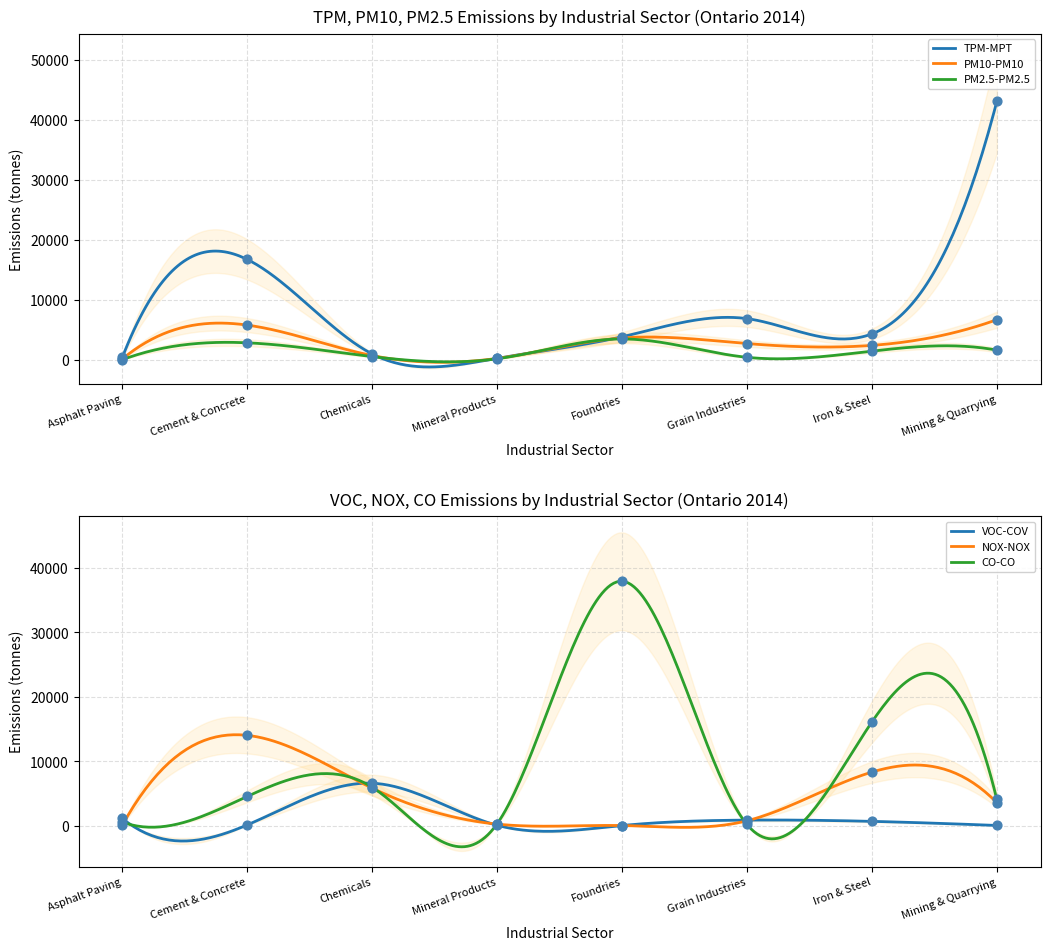

What are all the series names shown in the legend?

TPM-MPT, PM10-PM10, PM2.5-PM2.5, VOC-COV, NOX-NOX, CO-CO